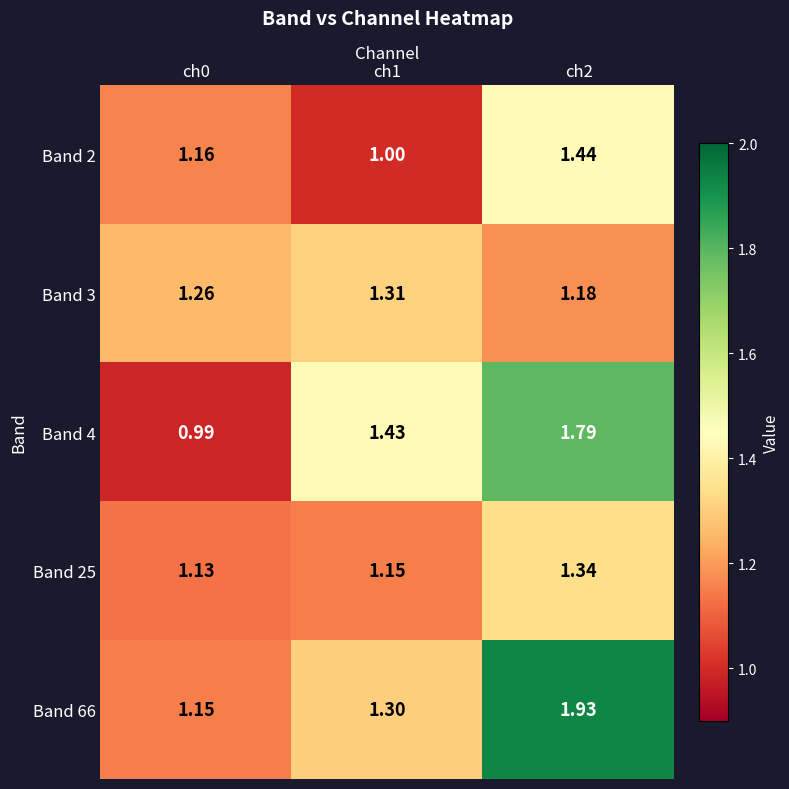

Which series has the largest range (max minus min)?

Band 4